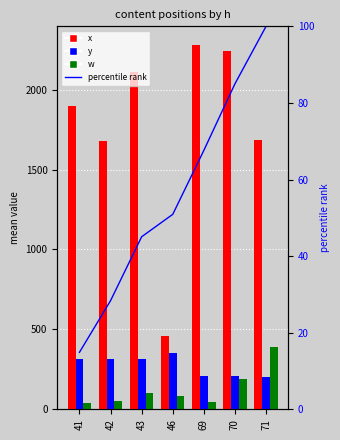

Which category has the lowest value across all series?

41